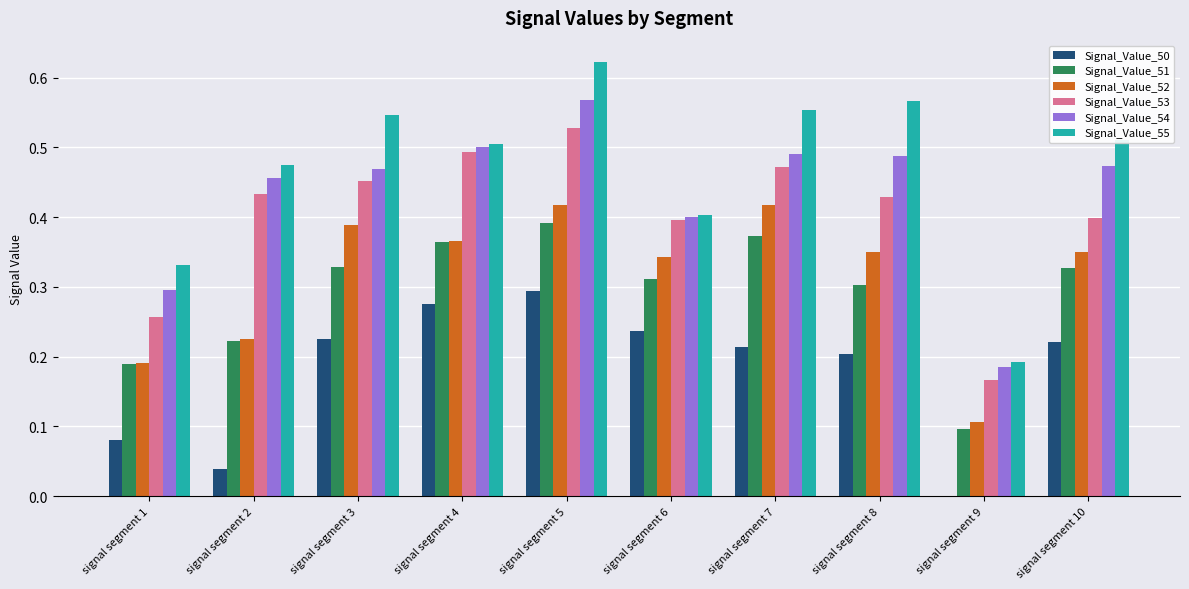

What are all the series names shown in the legend?

Signal_Value_50, Signal_Value_51, Signal_Value_52, Signal_Value_53, Signal_Value_54, Signal_Value_55